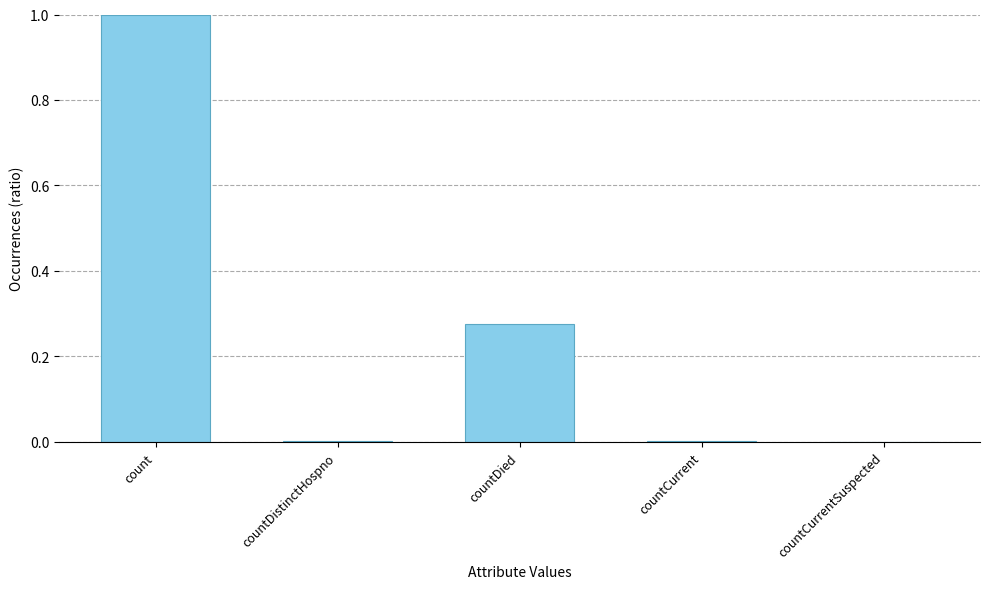

Which category has the highest value across all series?

count